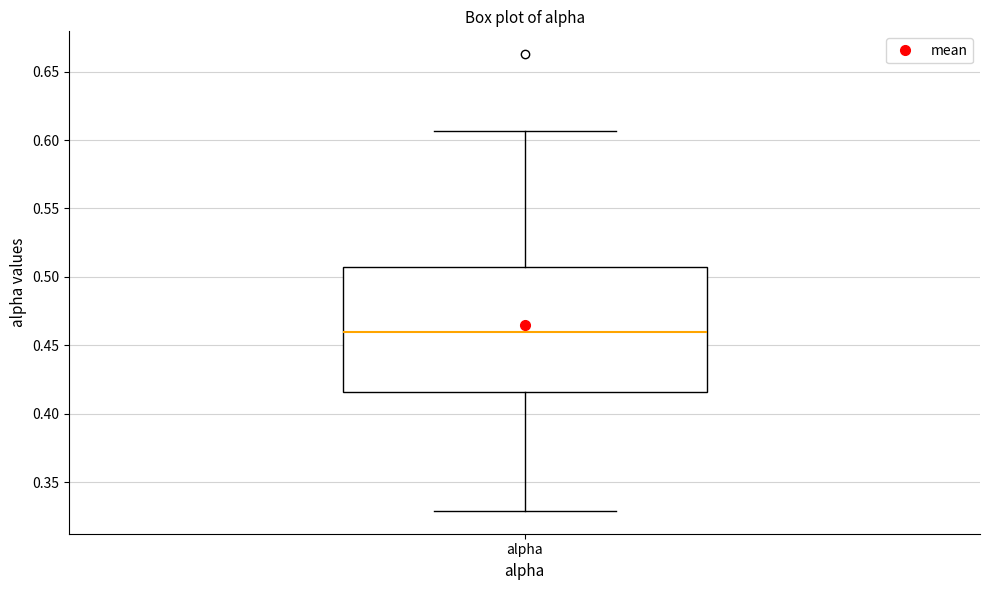

Where is the lower edge of the box for alpha on the y-axis? The values are not printed on the chart, so give them approximately, as read against the axis.

0.415